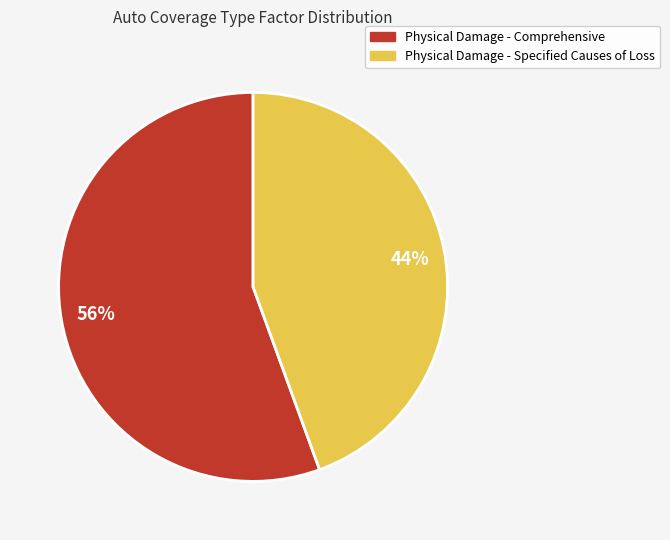

Does Physical Damage - Comprehensive account for over 50% of the chart?

Yes